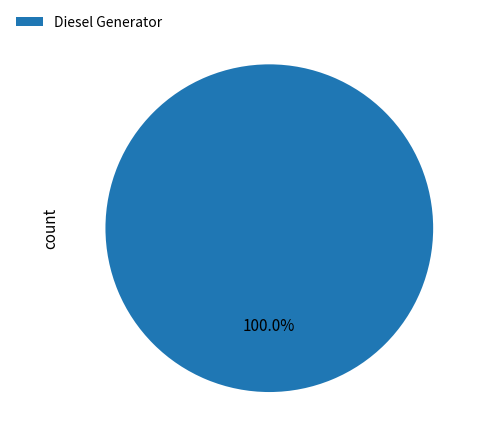

Rank the categories by value from lowest to highest.

Diesel Generator